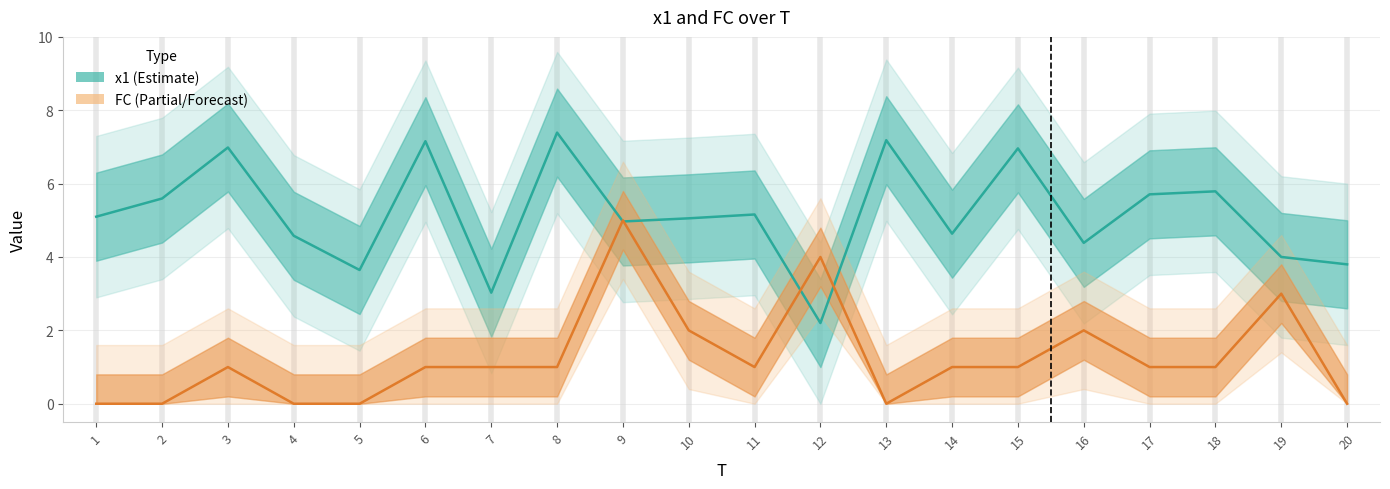

Count the FC (Partial) values in the range 0 to 2.

17